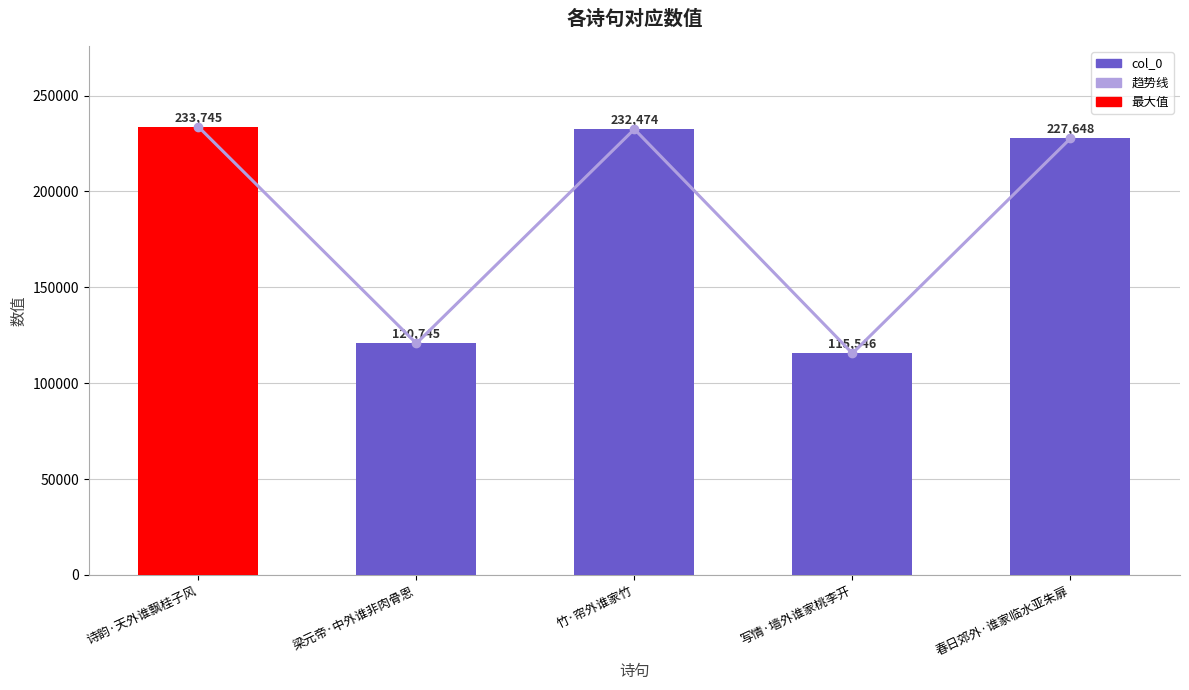

How many series are shown in this chart?

2